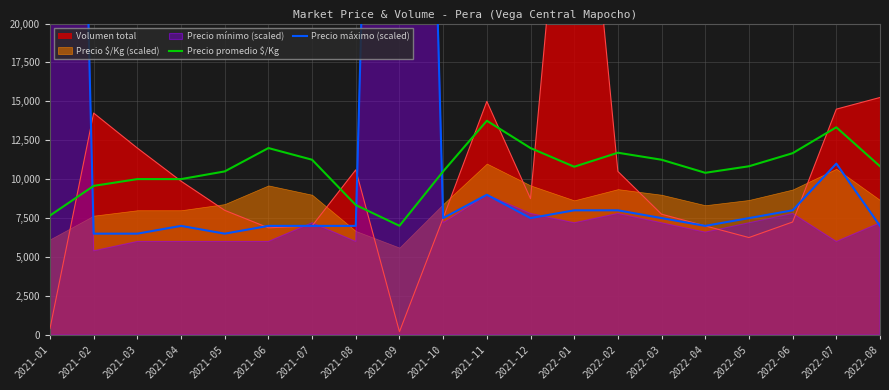

Where is Precio promedio $/Kg nearest to the value 10380?

2022-04